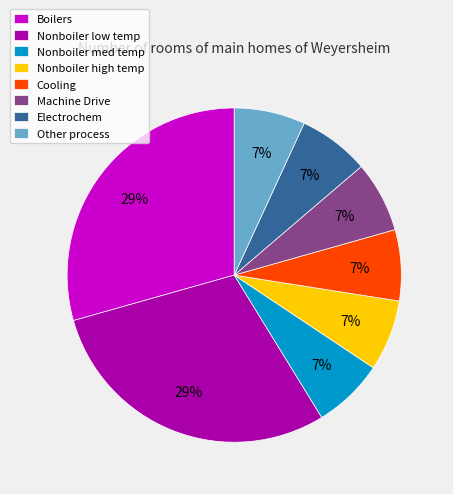

Is the sum of Nonboiler high temp and Cooling greater than half?

No